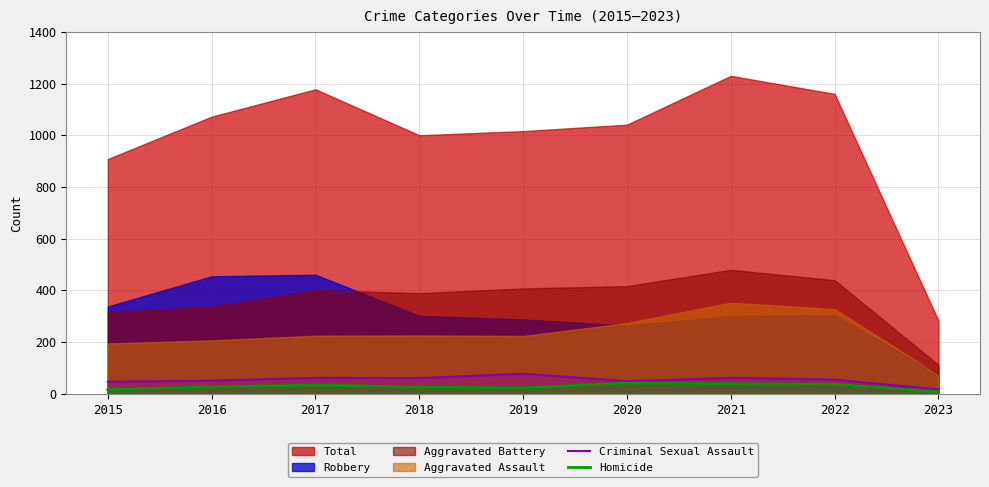

True or false: Criminal Sexual Assault and Homicide intersect in this chart.

False